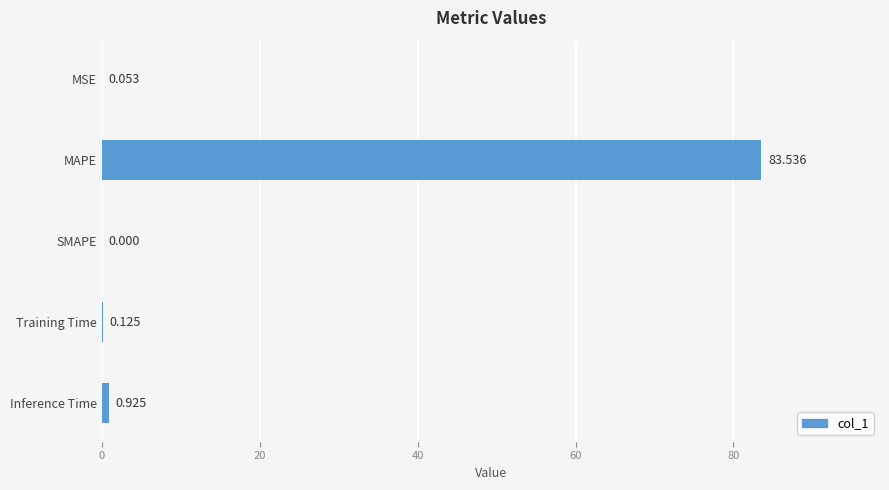

Between SMAPE and Training Time, which is larger?

Training Time